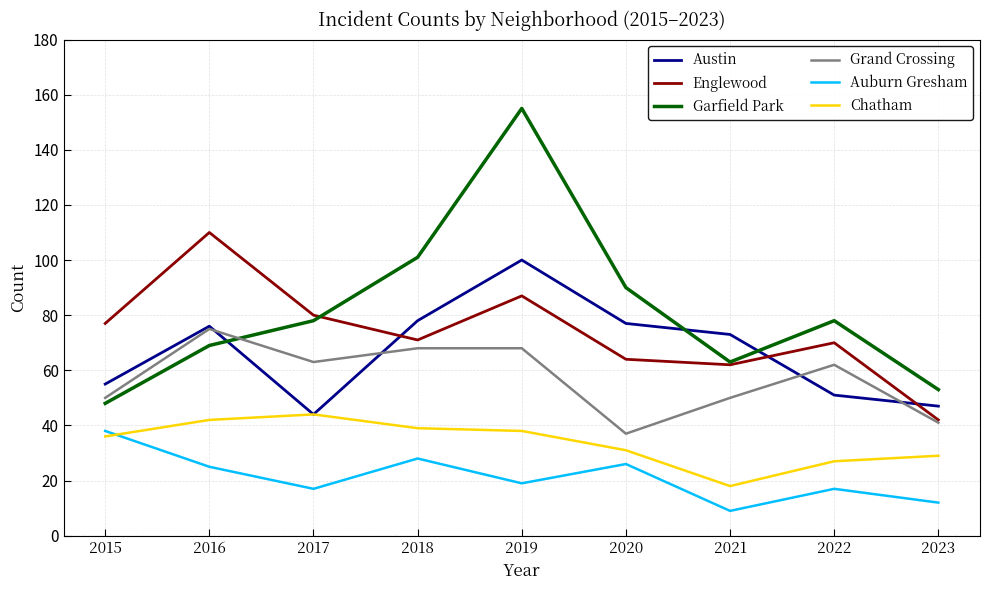

What is the minimum value shown in the chart?

9